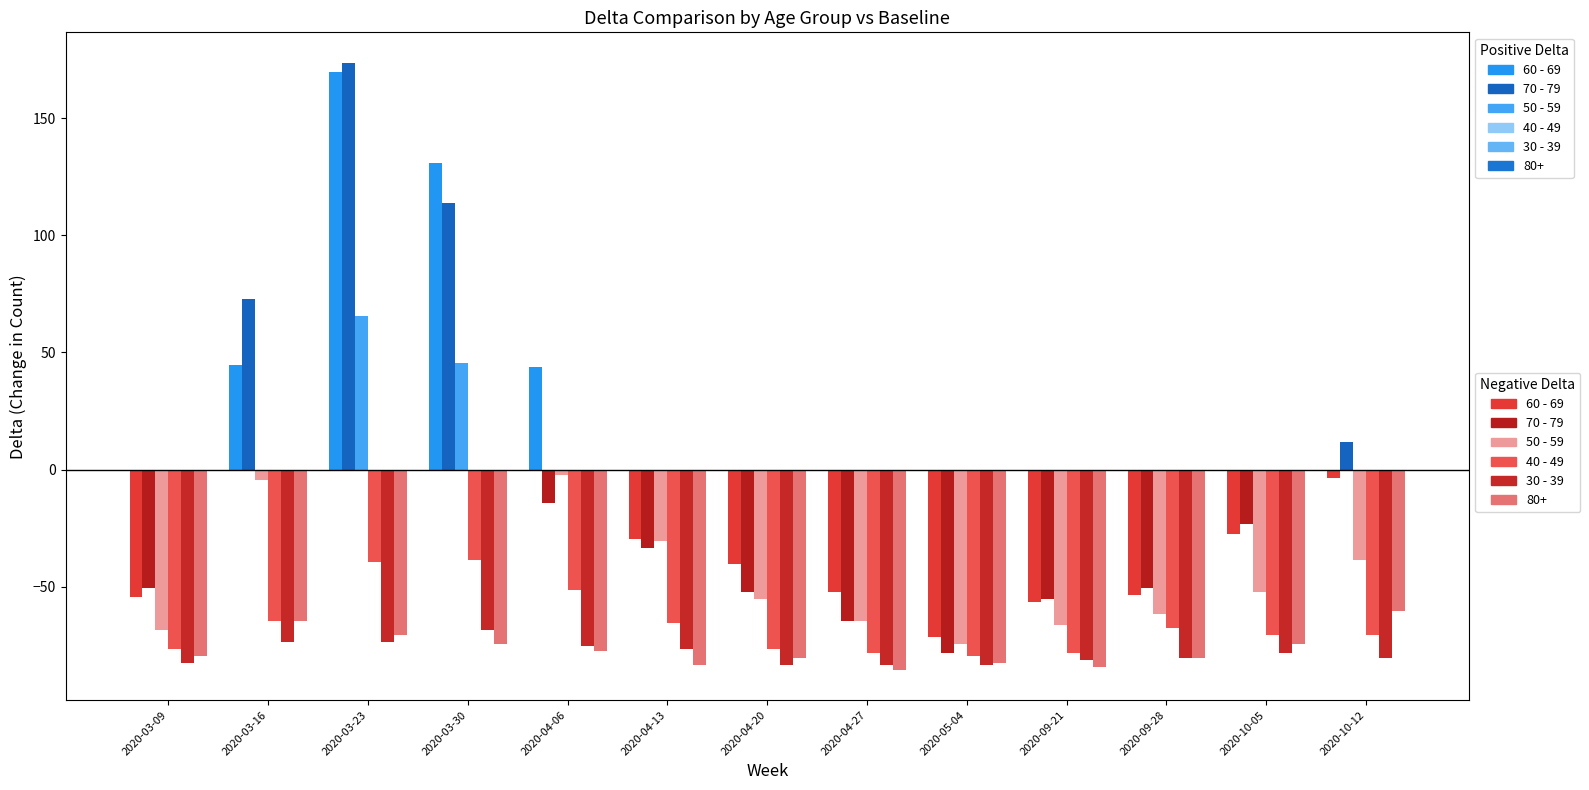

What is the difference between the second highest and second lowest values in the 40 - 49 series?

39.0